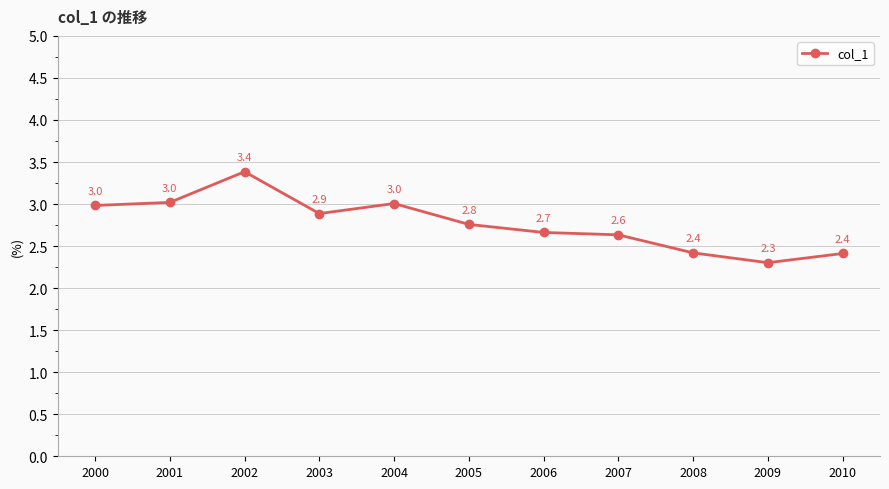

What is the minimum value shown in the chart?

2.3